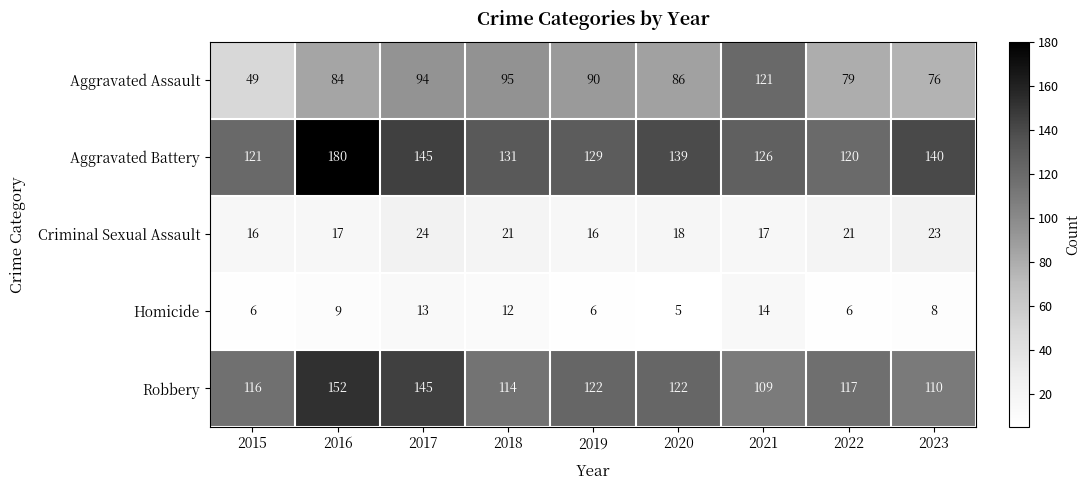

The value of Aggravated Assault at 2017 is 39. True or false?

False